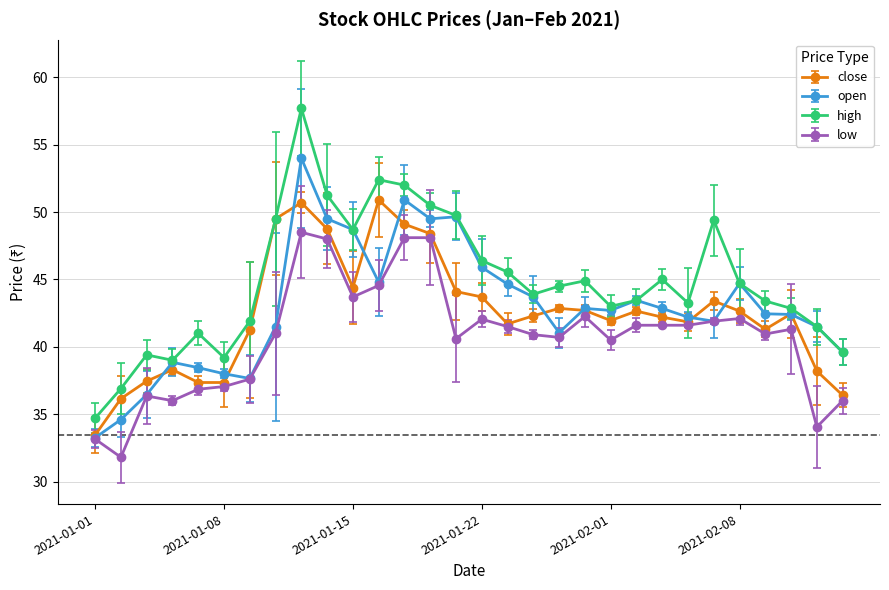

How many interior local peaks does the high series have?

7